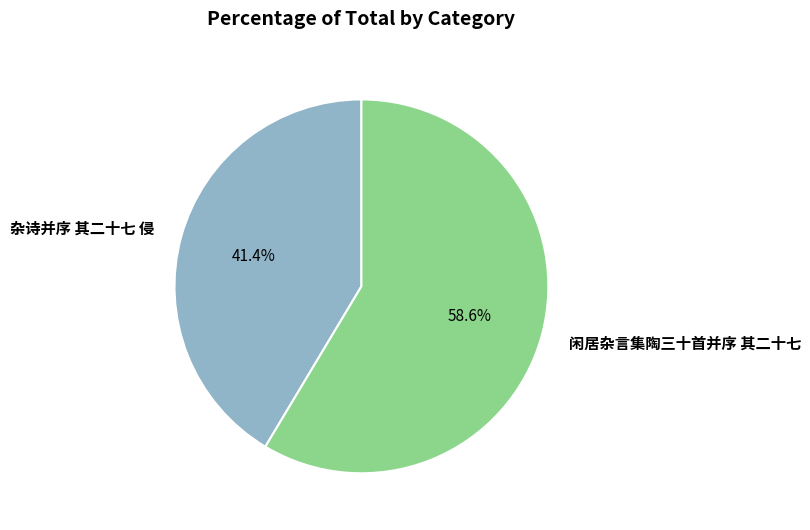

What is the majority slice?

闲居杂言集陶三十首并序 其二十七